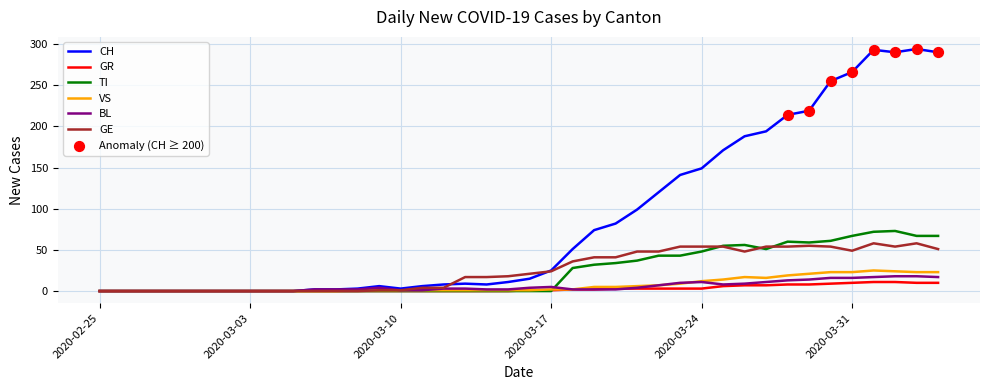

What is the maximum value for BL?

18